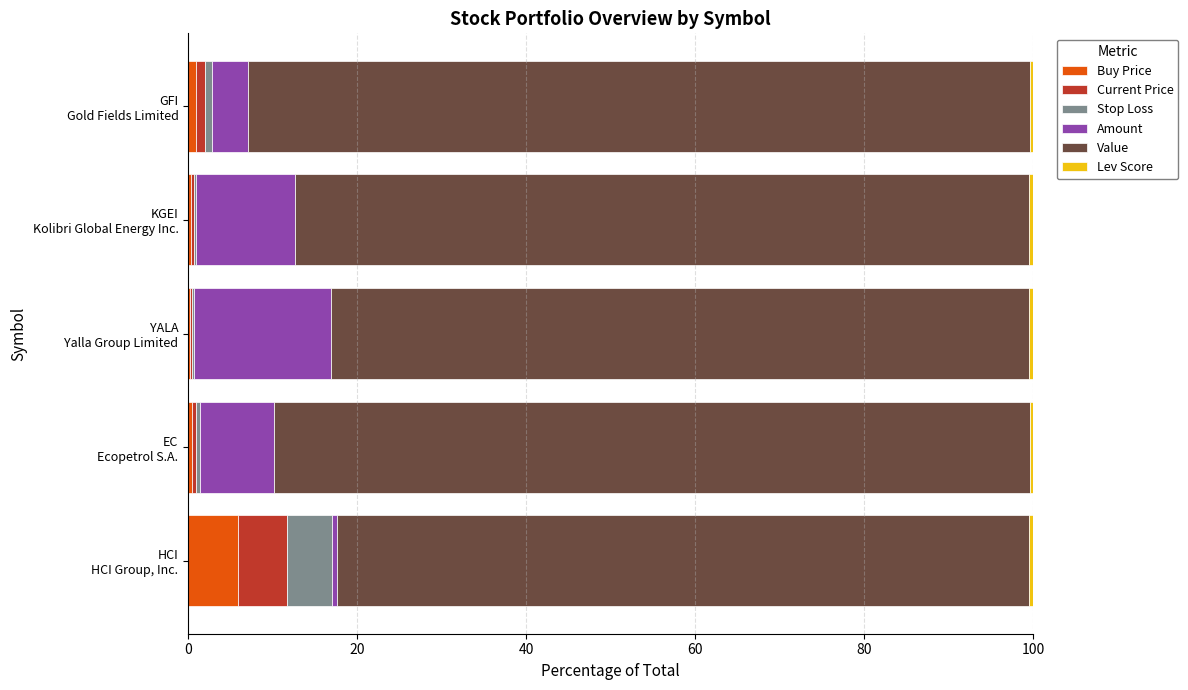

What is the highest value of the Buy Price series?

5.9